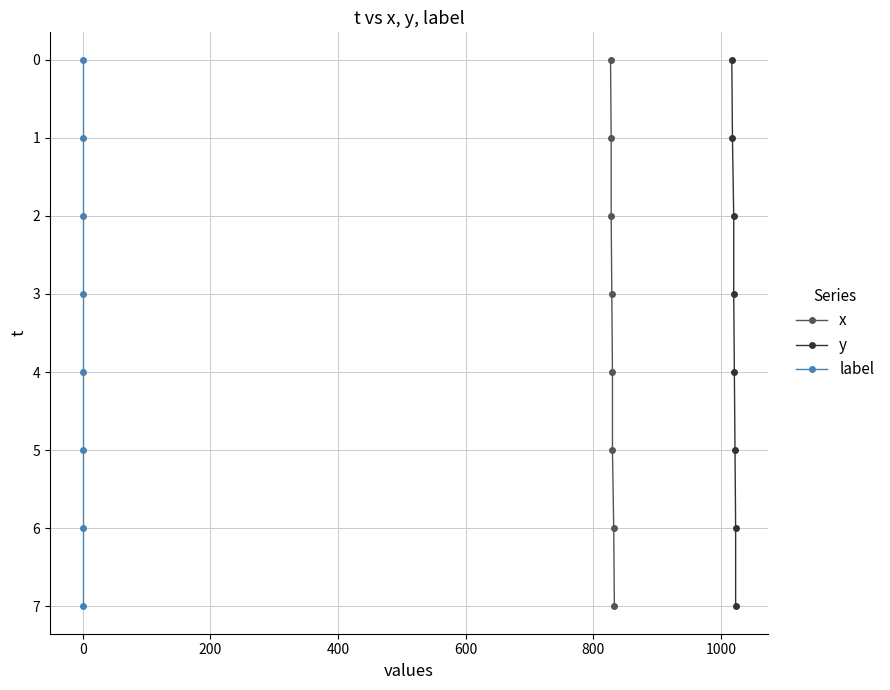

How many lines are shown in the chart?

3